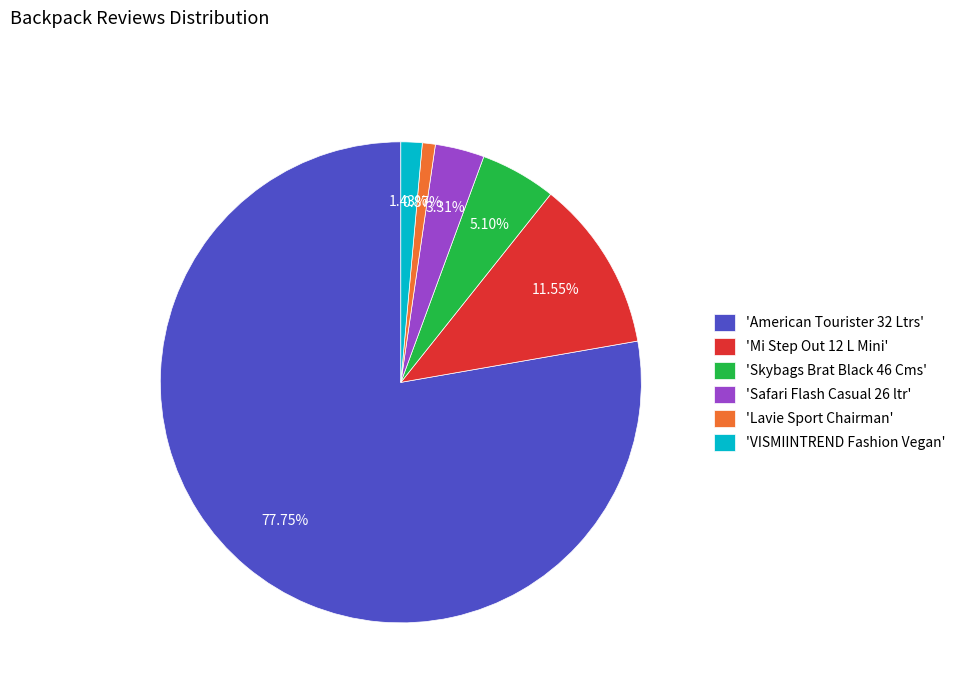

Which slice is the smallest?

'Lavie Sport Chairman'